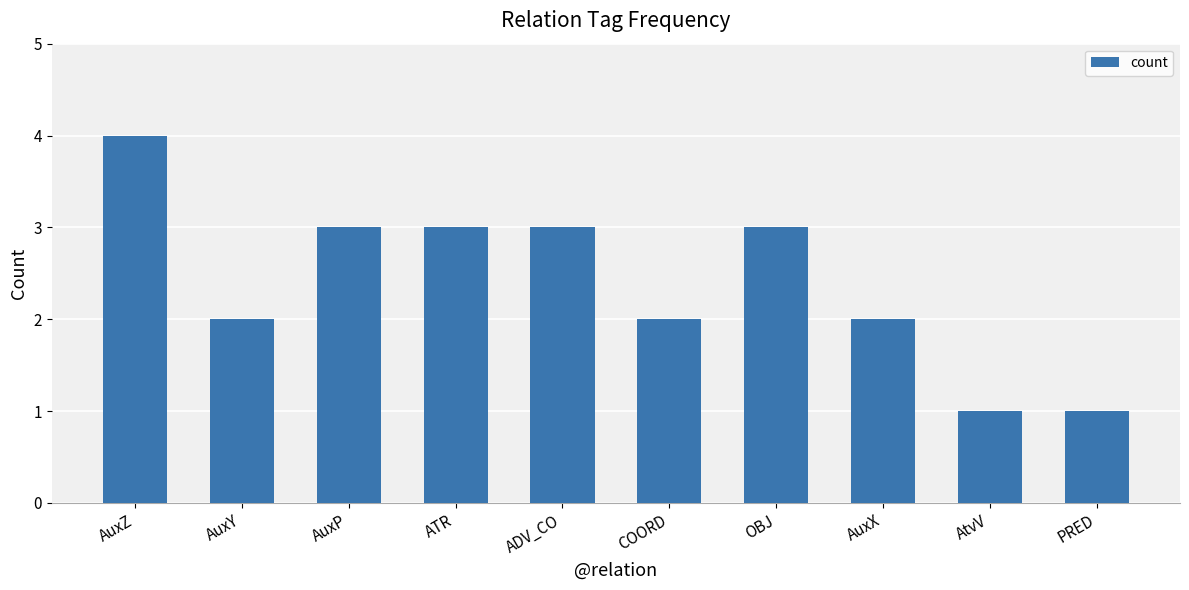

Are the bars grouped side by side (vs. stacked)?

No